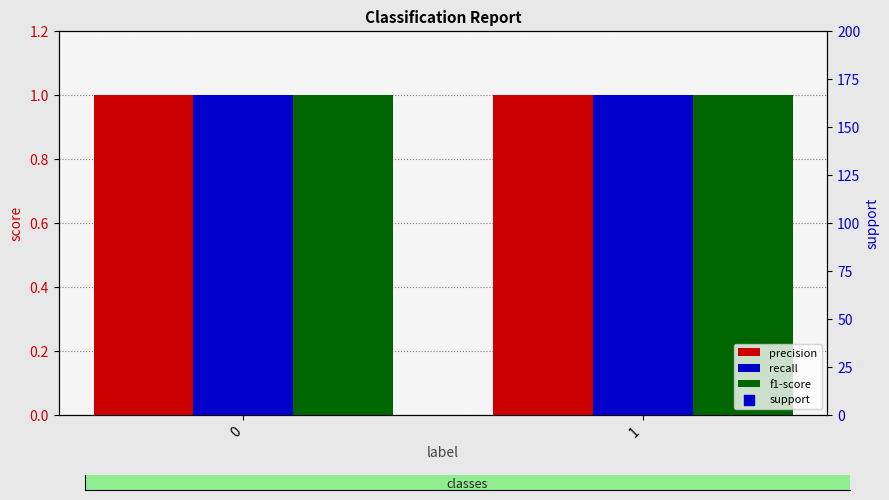

Which series contains the lowest Y value?

precision